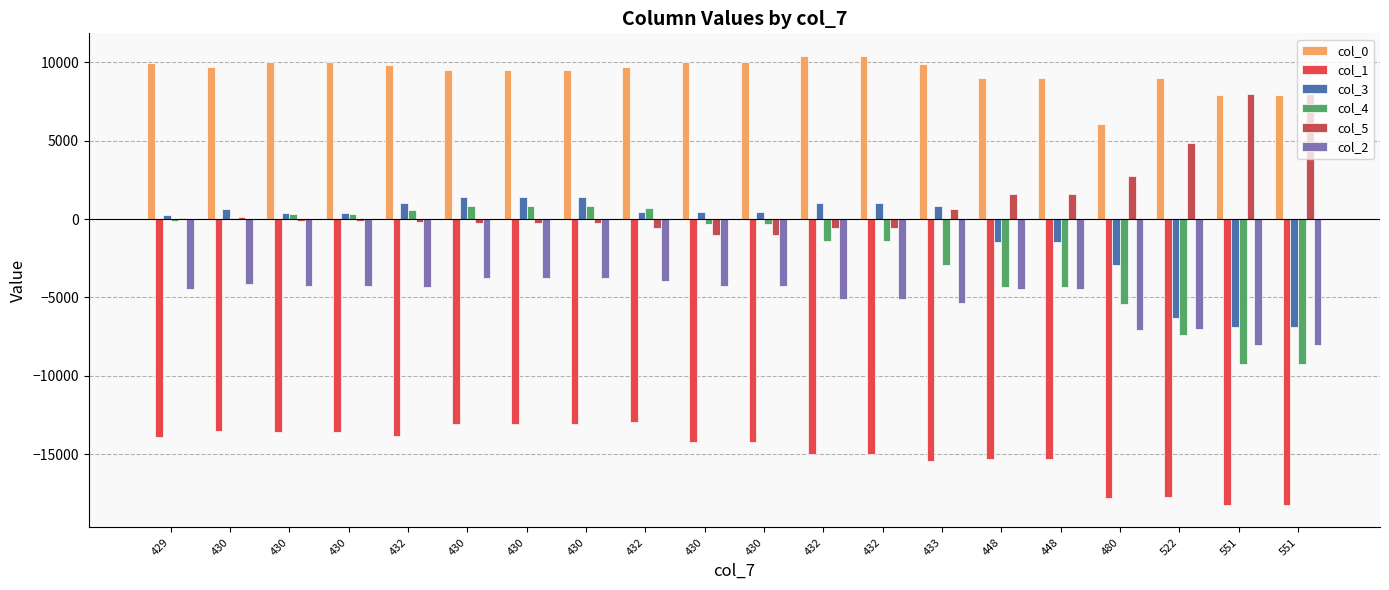

Which has a higher value, 551 or 433?

433